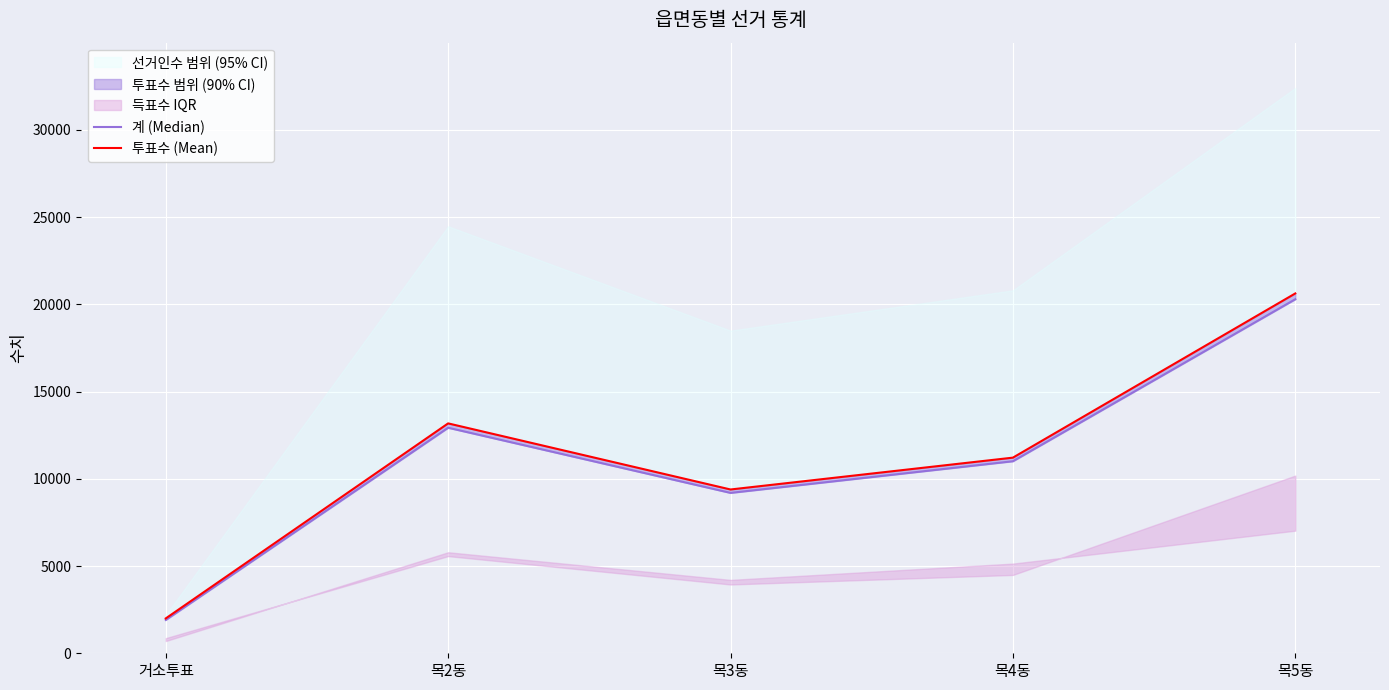

True or false: 계 (Median) and 투표수 (Mean) cross at least once.

False